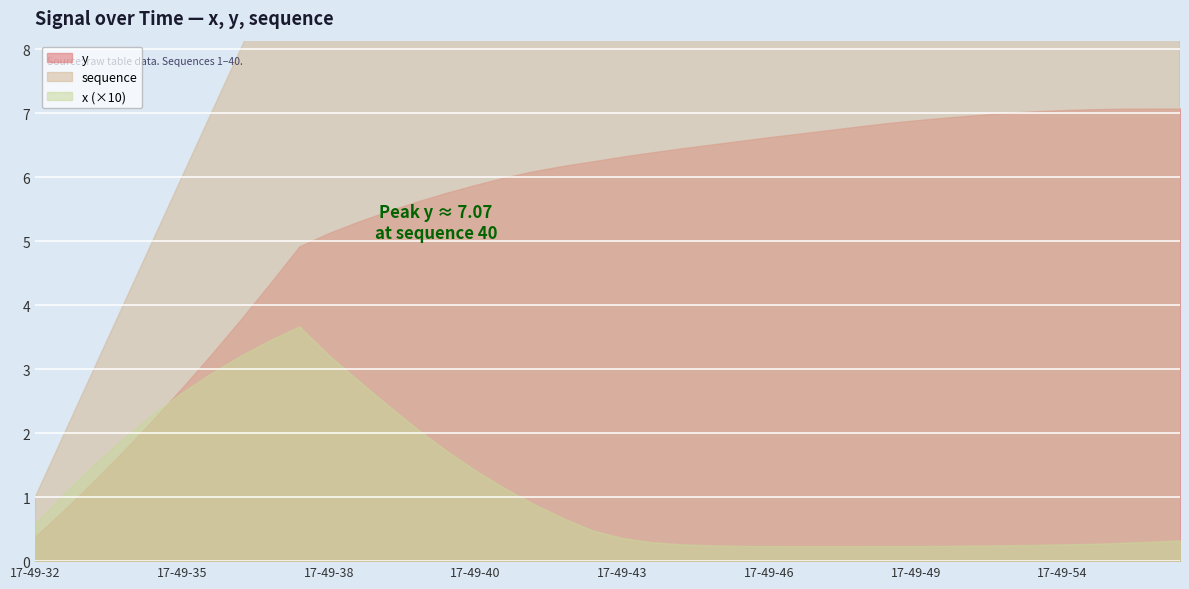

At which label is y closest to 3?

17-49-35